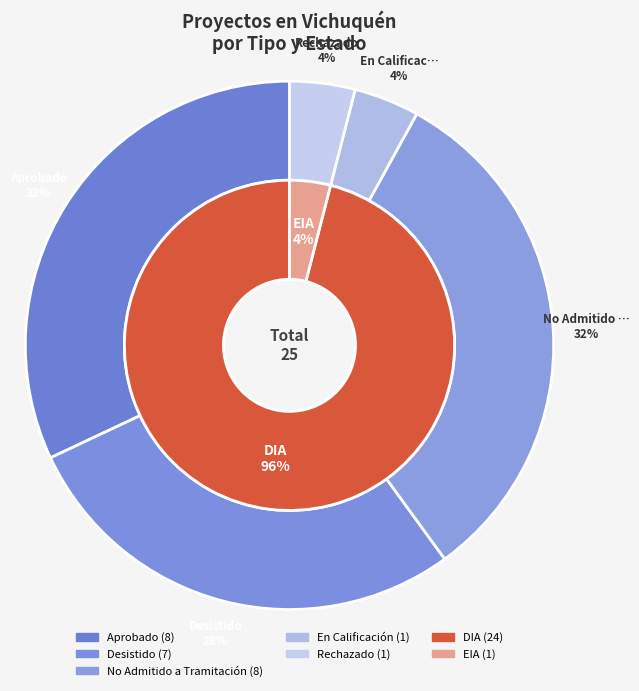

Do Rechazado and No Admitido together represent more than half of the pie?

No